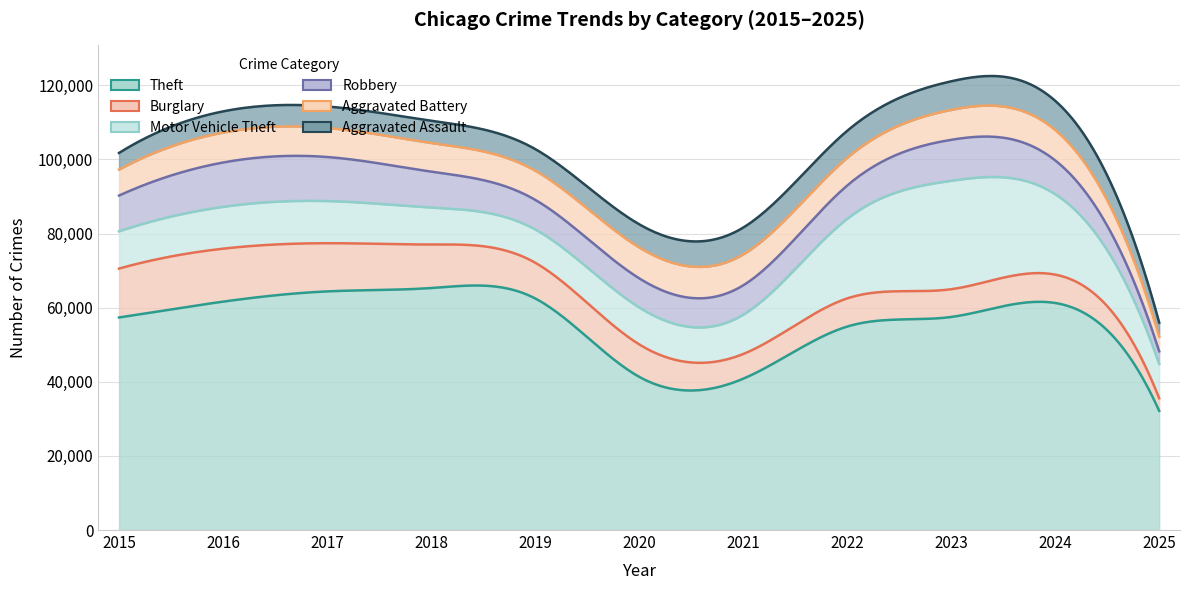

True or false: Aggravated Battery has more than 0 points higher than both neighbors.

True